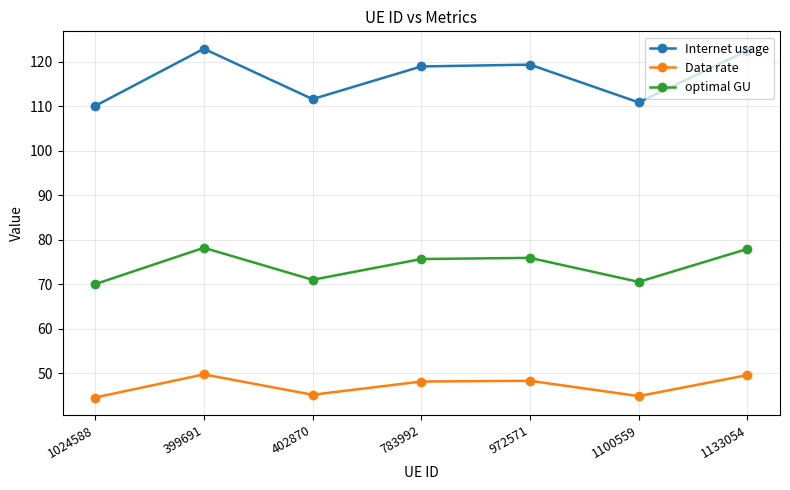

Which series changed the most between 402870 and 783992?

Internet usage